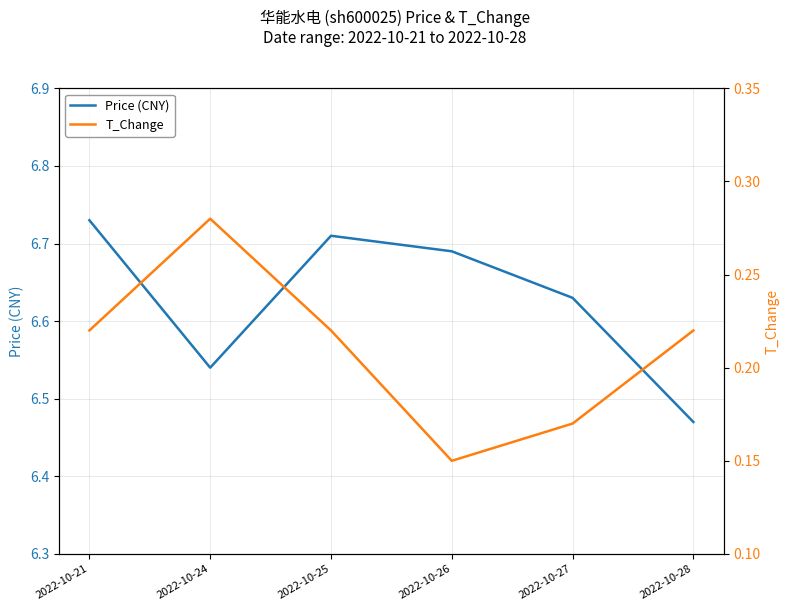

Count the number of categories in the chart.

6